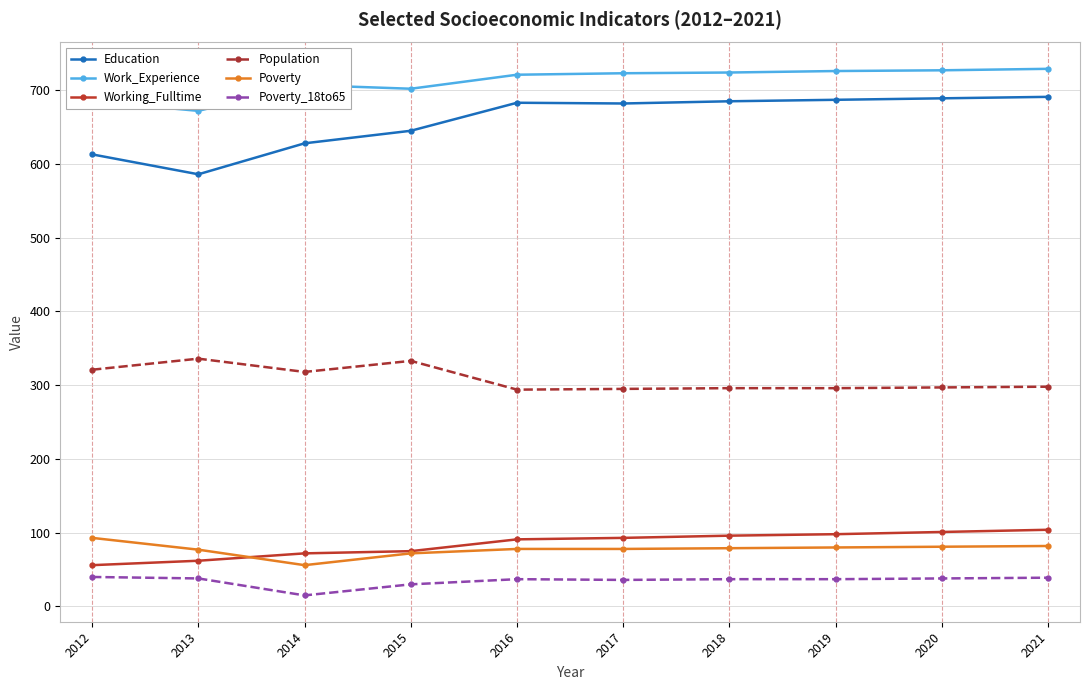

Is the value of Population at 2017 greater than the value of Poverty at 2014?

Yes